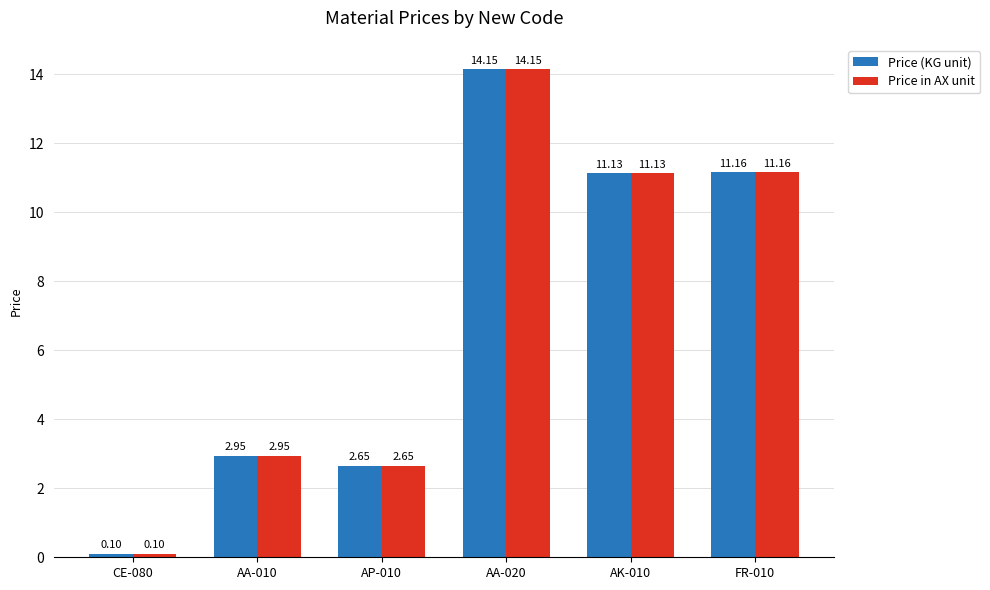

What is the label of the 2nd bar from the right?

AK-010